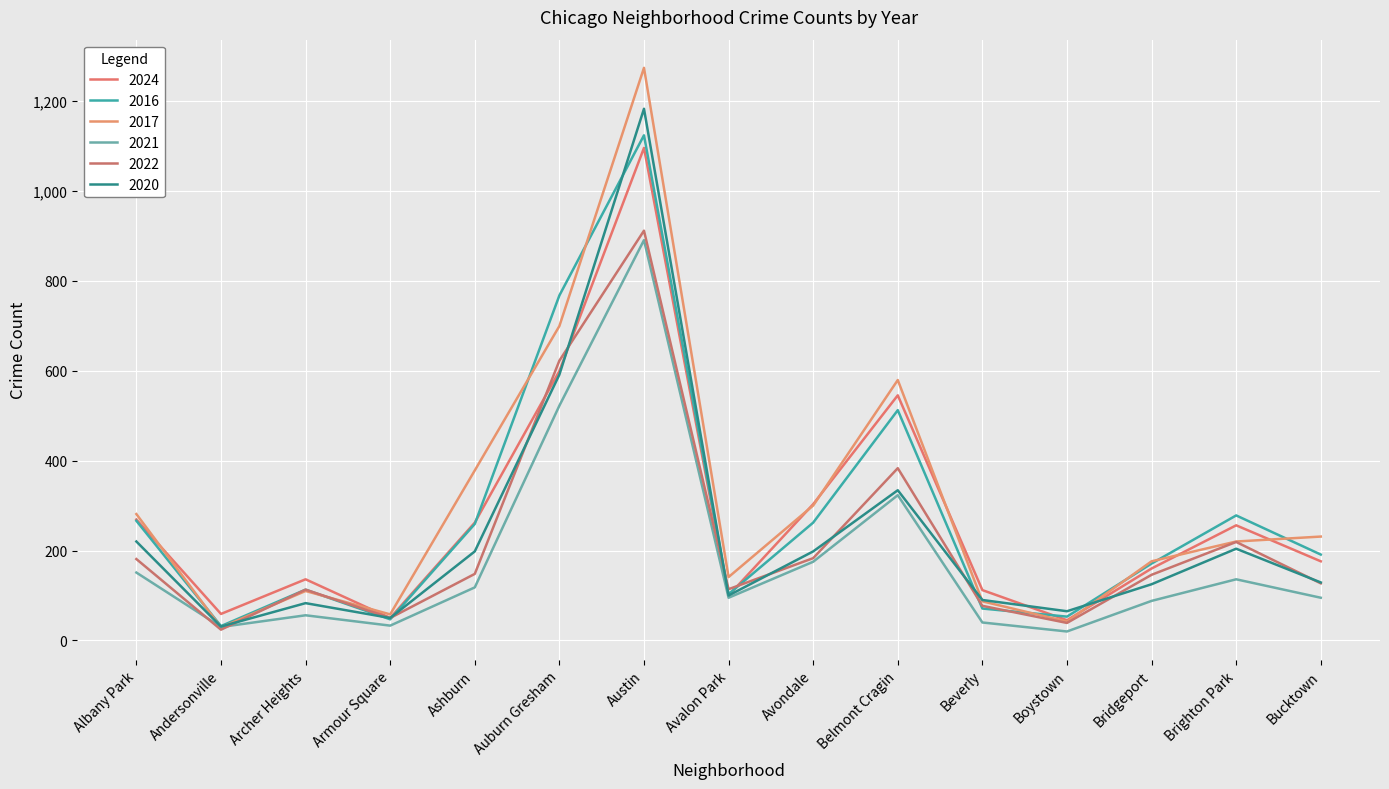

How many lines are shown in the chart?

6